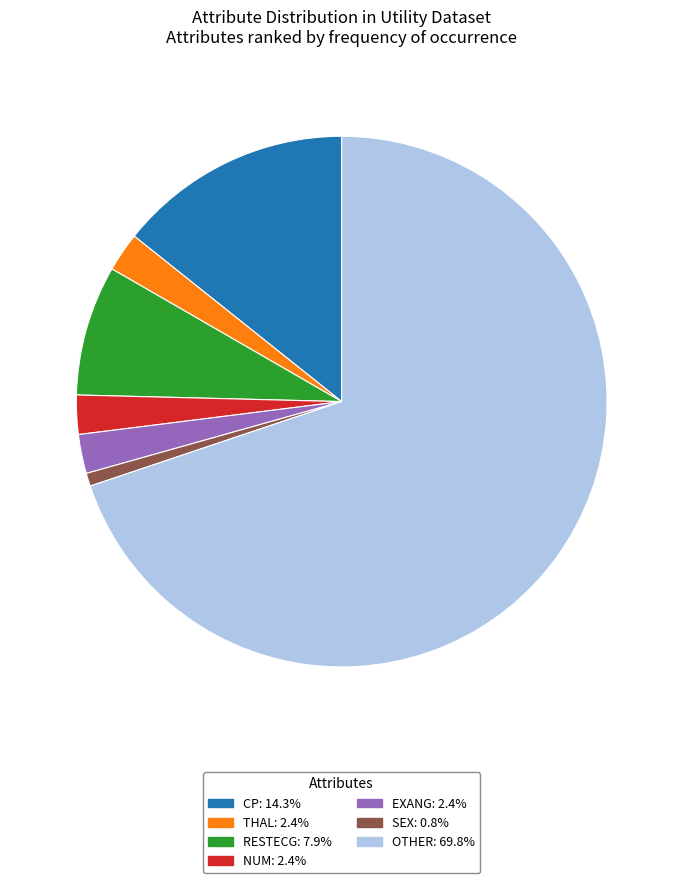

Is there a majority slice in this chart?

Yes